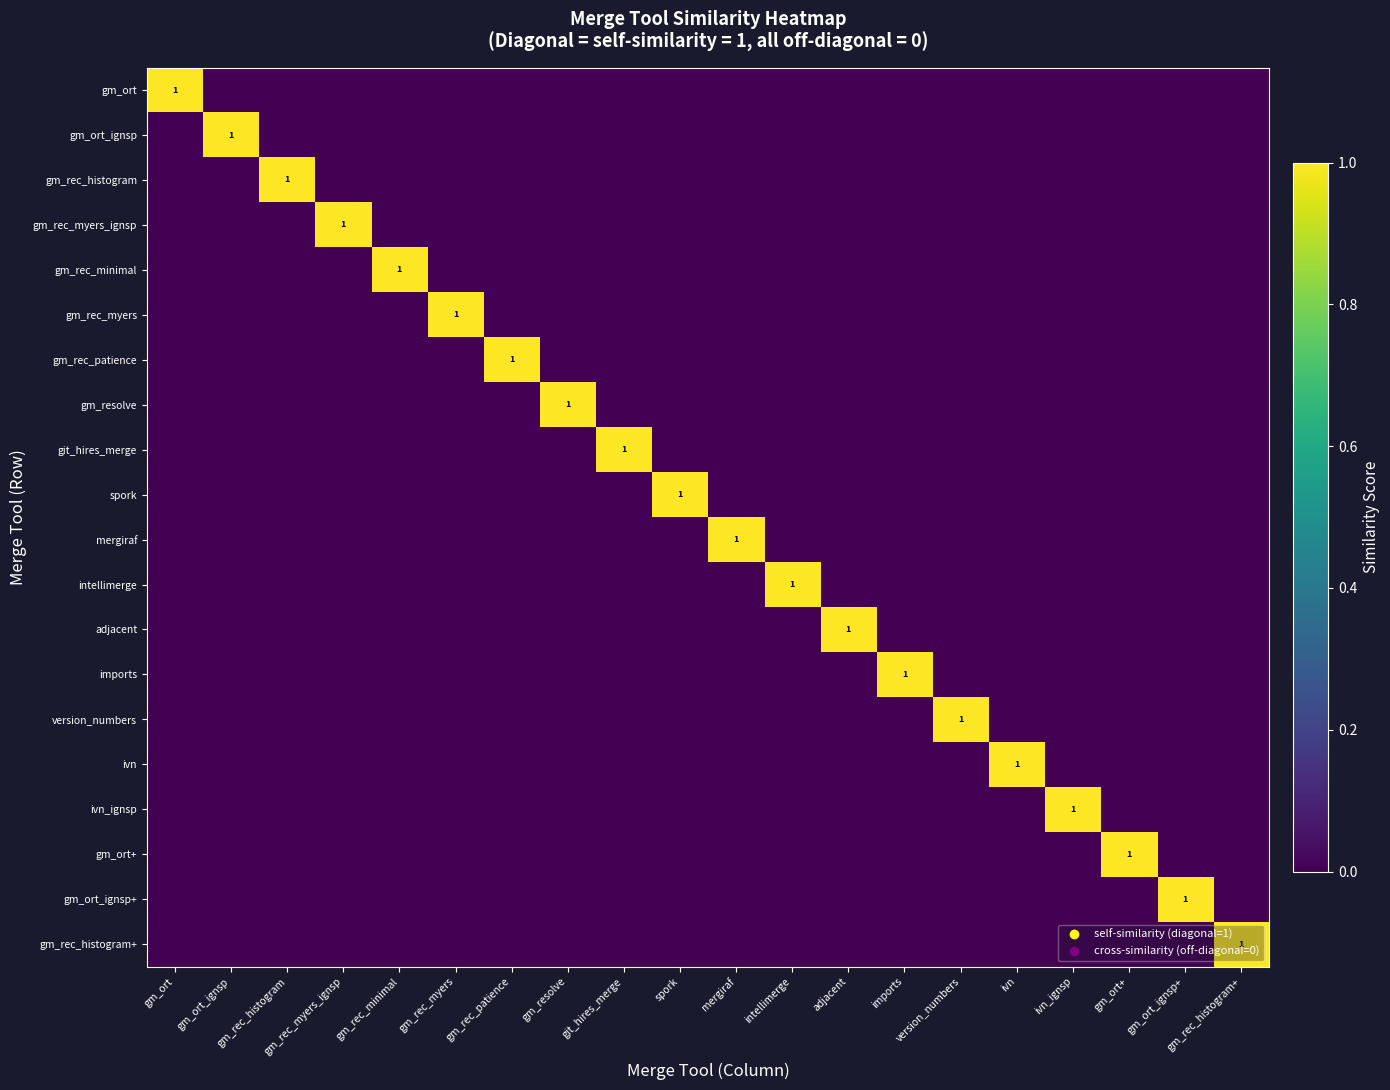

Is the value of gm_ort_ignsp at intellimerge greater than the value of gm_rec_patience at adjacent?

No